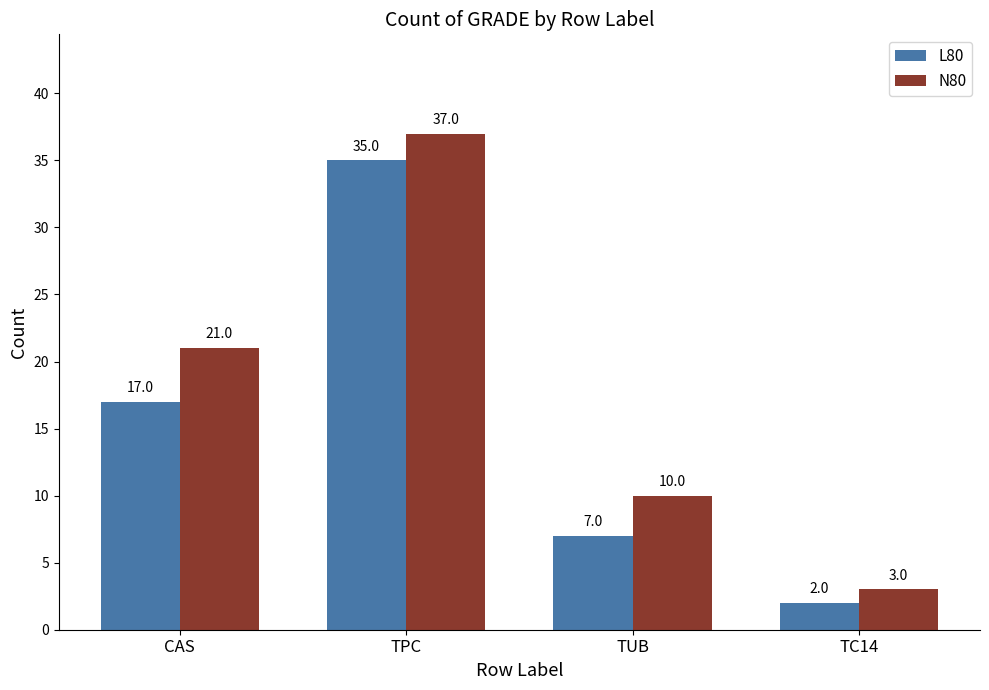

Reading left to right, what are all the values shown in this chart?

L80: 17	35	7	2
N80: 21	37	10	3